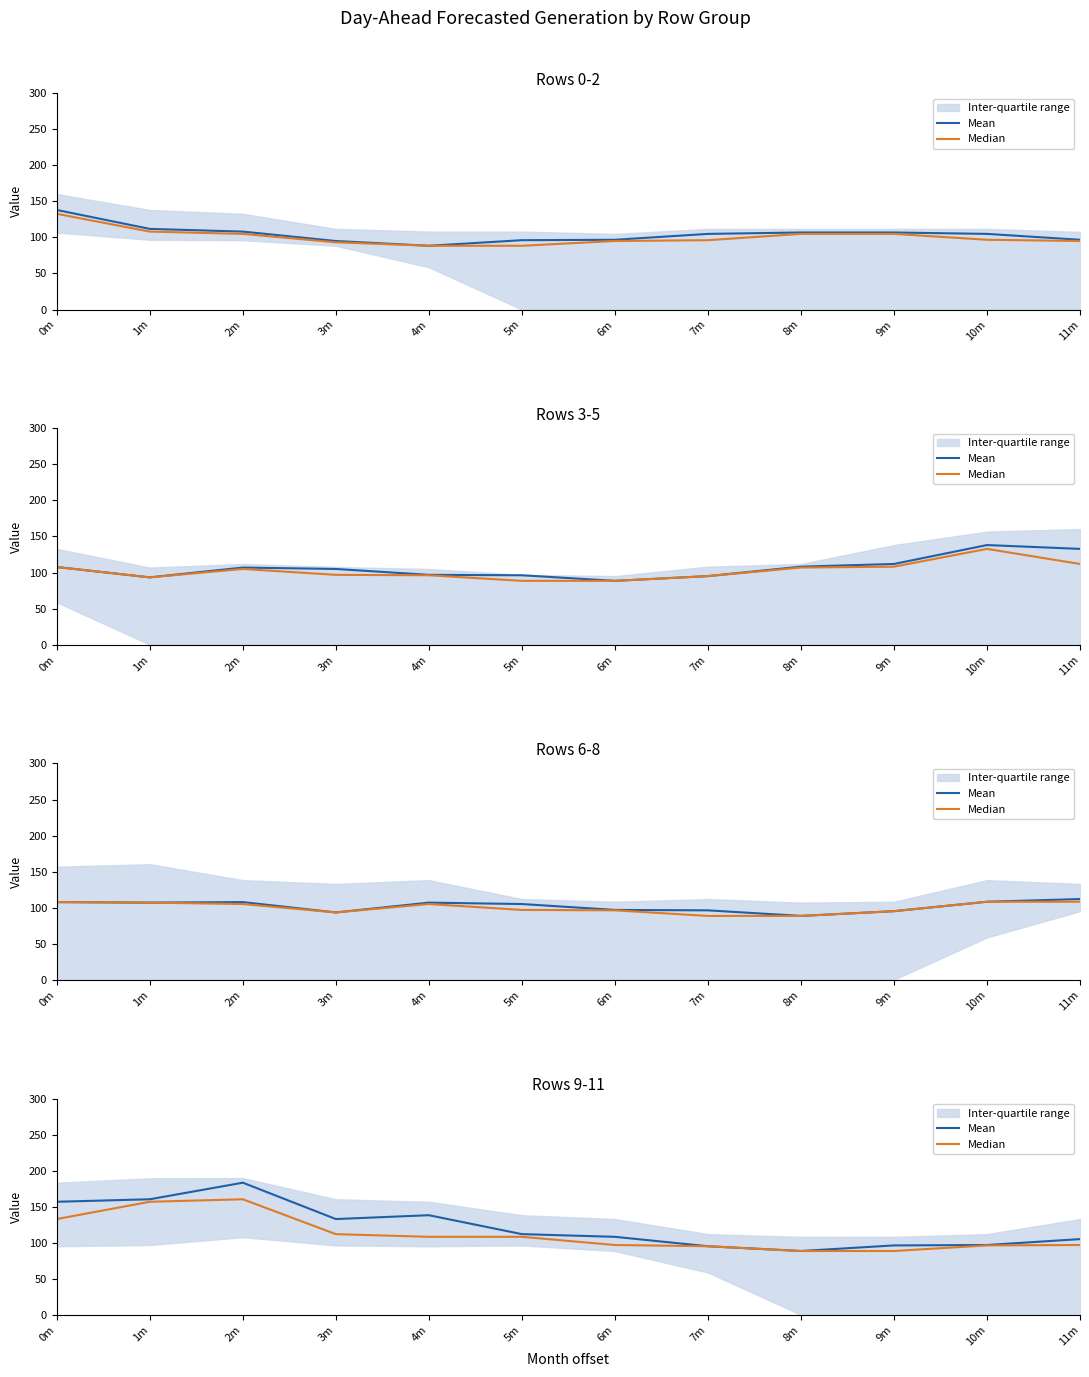

Which category has the lowest value in the Mean series?

8m